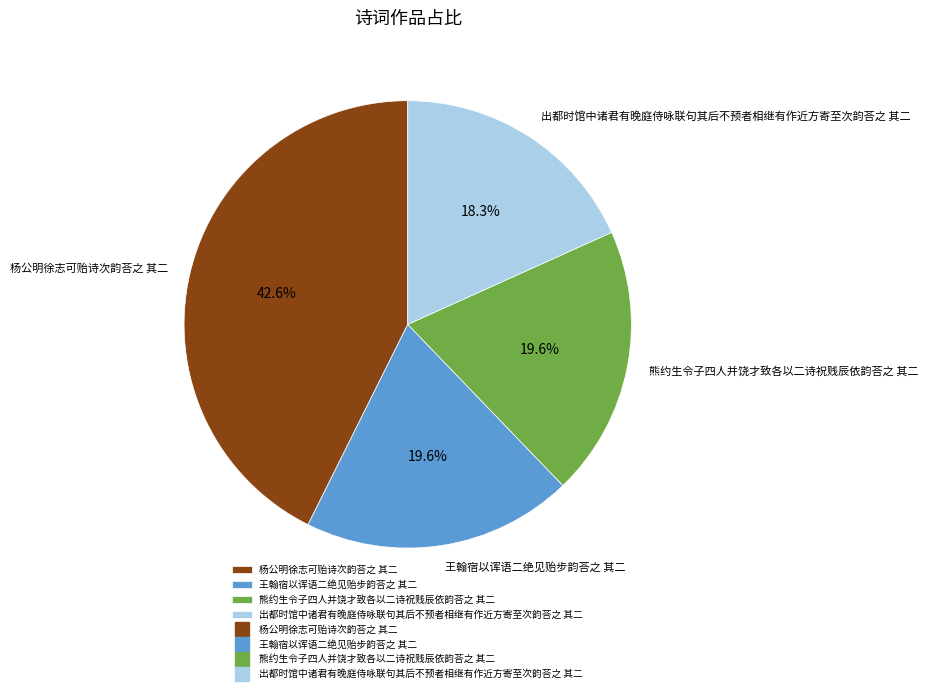

Which category has the smallest portion of the pie?

出都时馆中诸君有晚庭侍咏联句其后不预者相继有作近方寄至次韵荅之 其二